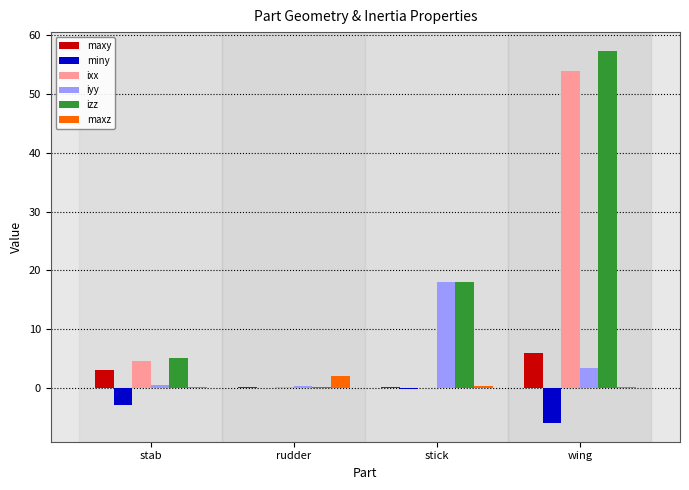

Which category has the highest value in the maxy series?

wing